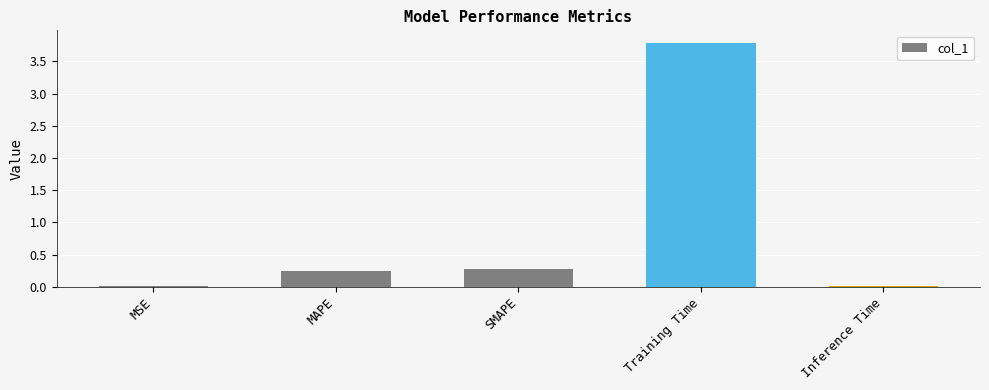

What is the greatest value displayed?

3.8